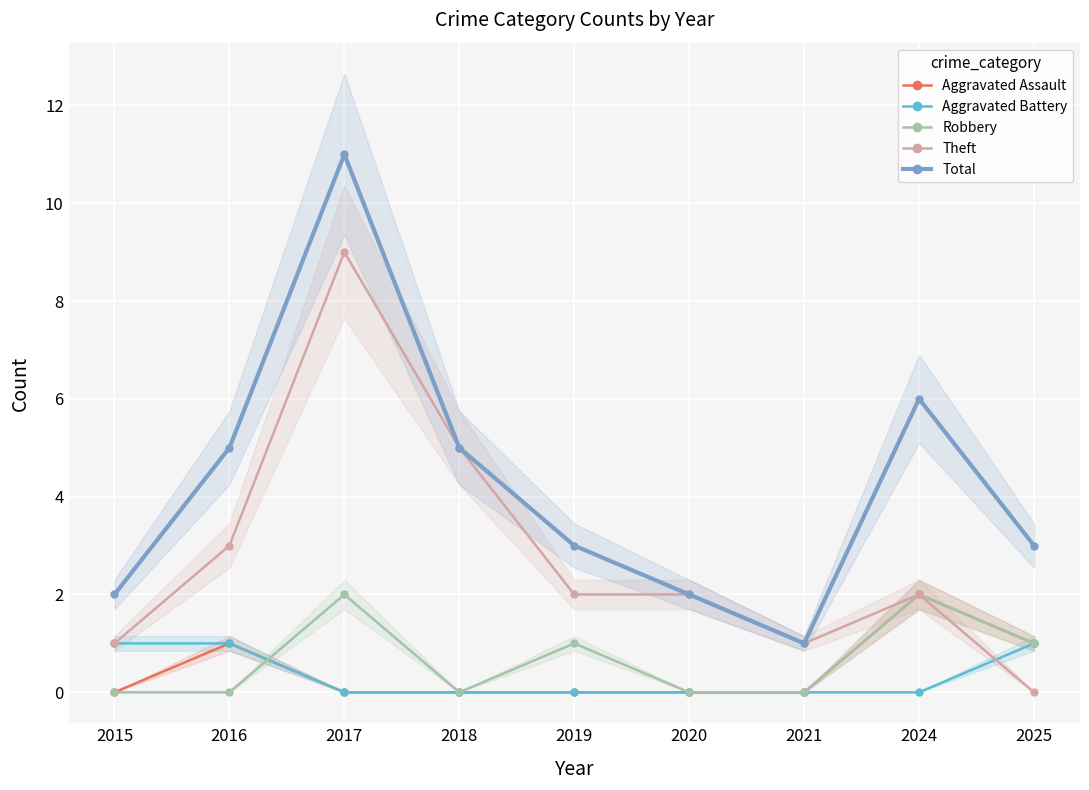

At which label does Theft first exceed 2?

2016